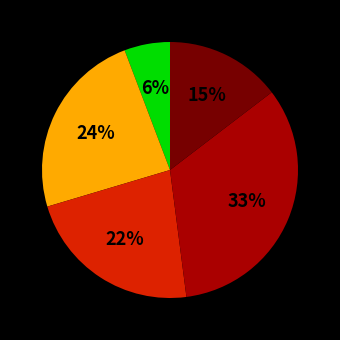

To the nearest percent, what is the average slice percentage?

20%